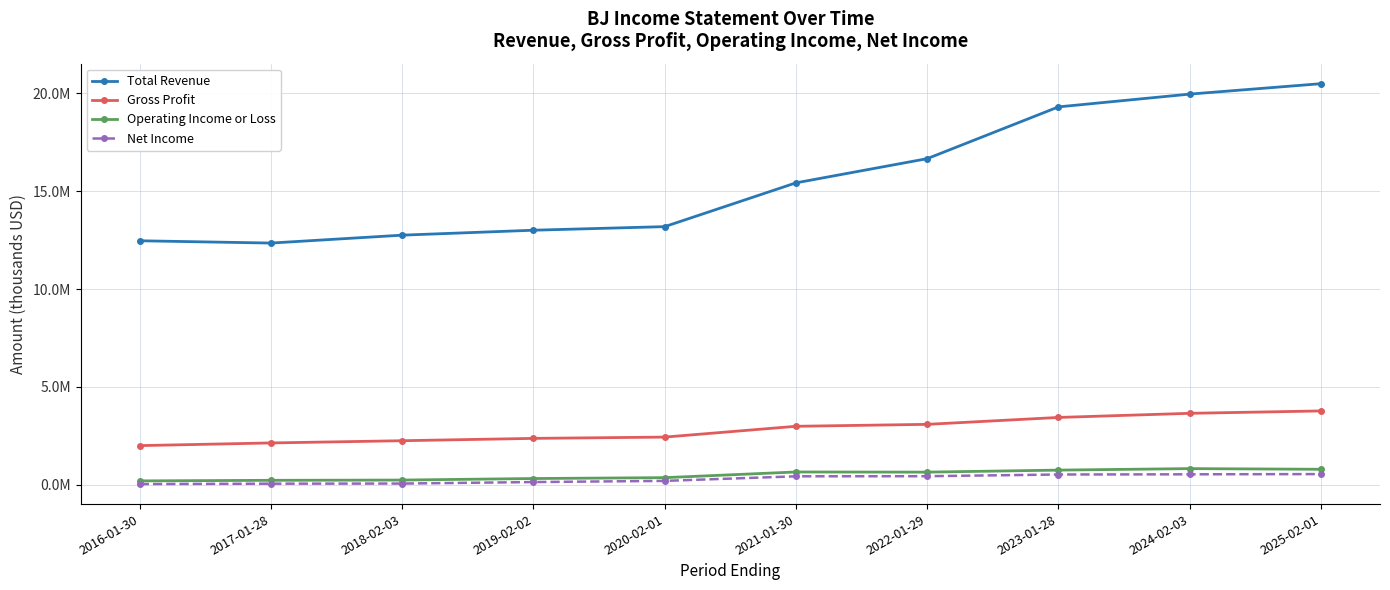

Rank the series at 2018-02-03 from highest to lowest value.

Total Revenue, Gross Profit, Operating Income or Loss, Net Income